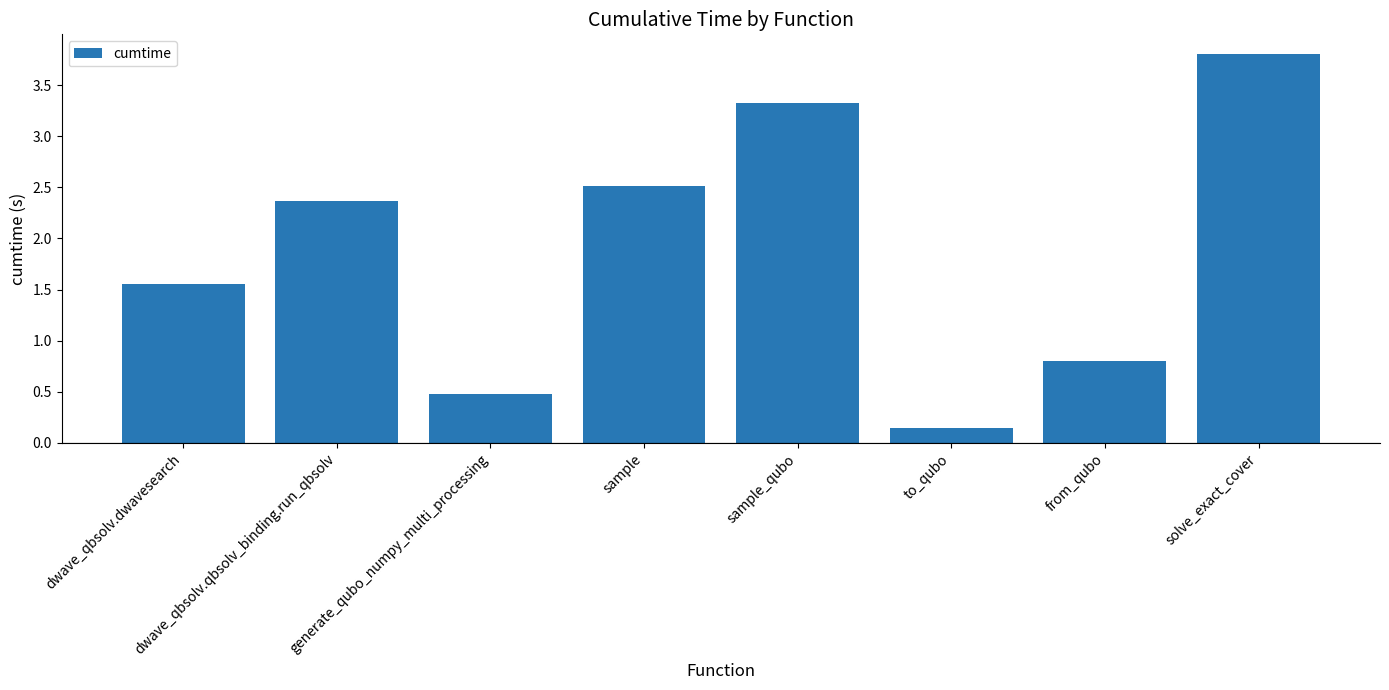

What is the difference between the maximum and minimum values?

3.7